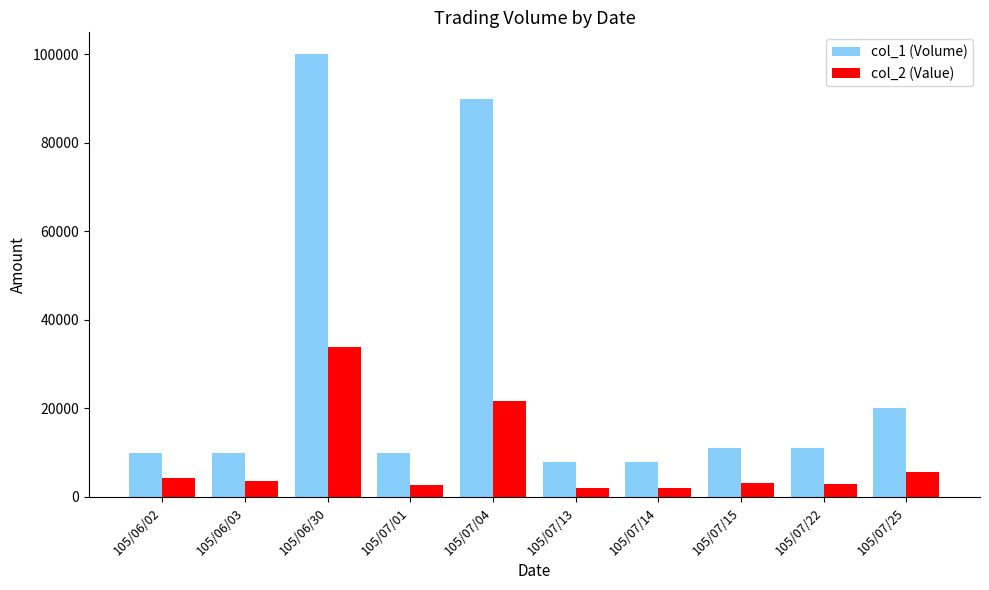

What is the greatest value displayed?

100000